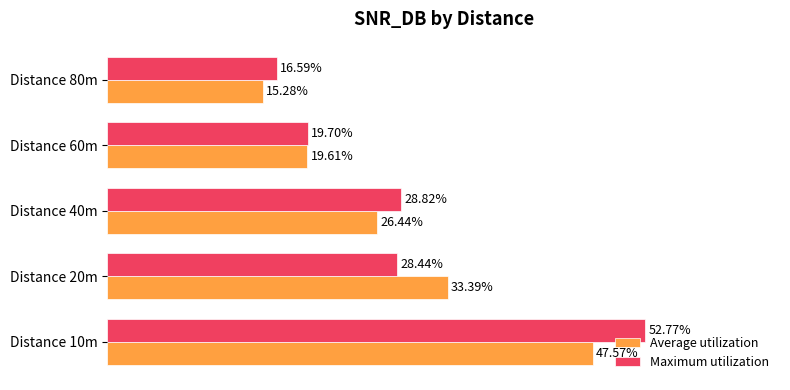

At which label is Average utilization closest to 31?

Distance 20m